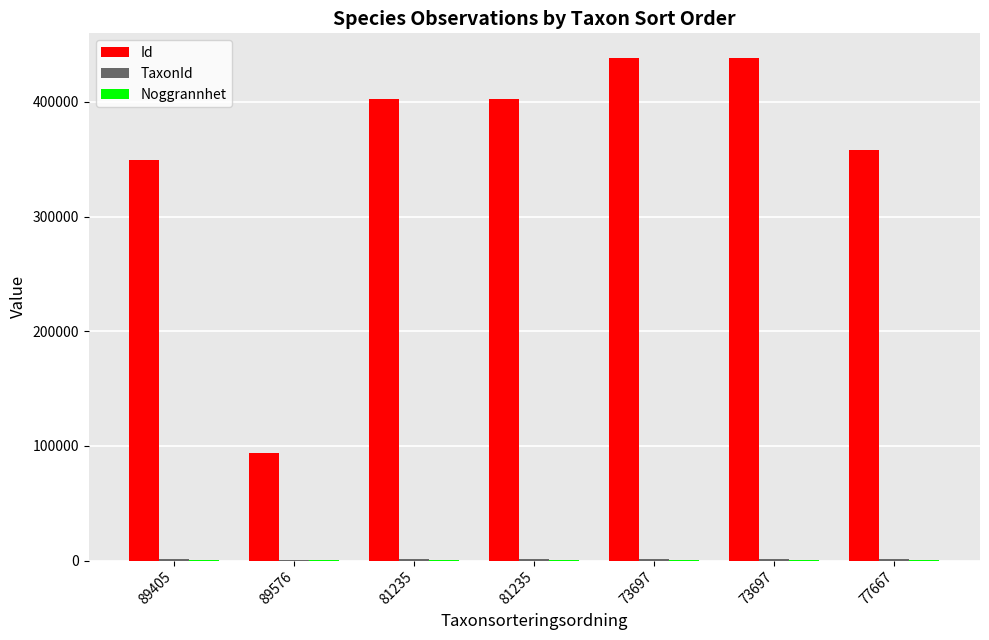

Is the value of Noggrannhet at 73697 greater than the value of TaxonId at 77667?

No